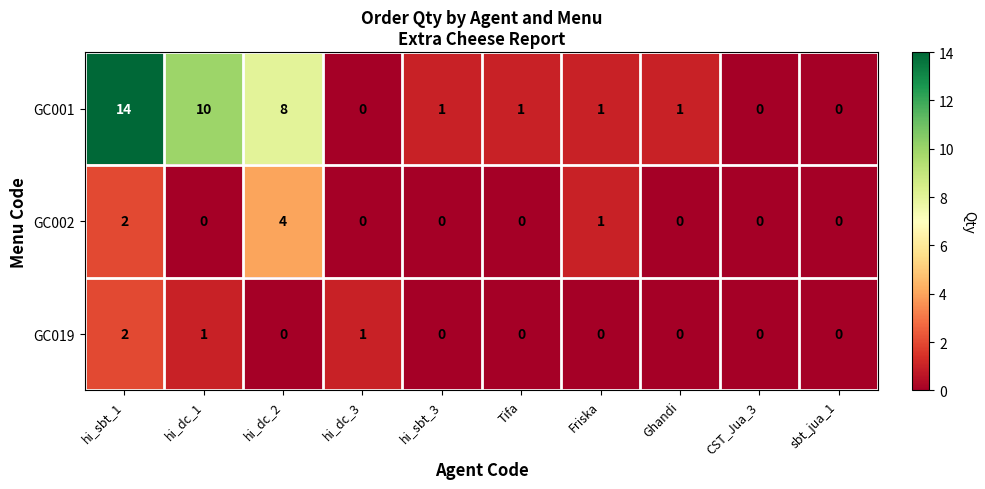

List the series in order of their peak value, highest first.

GC001, GC002, GC019